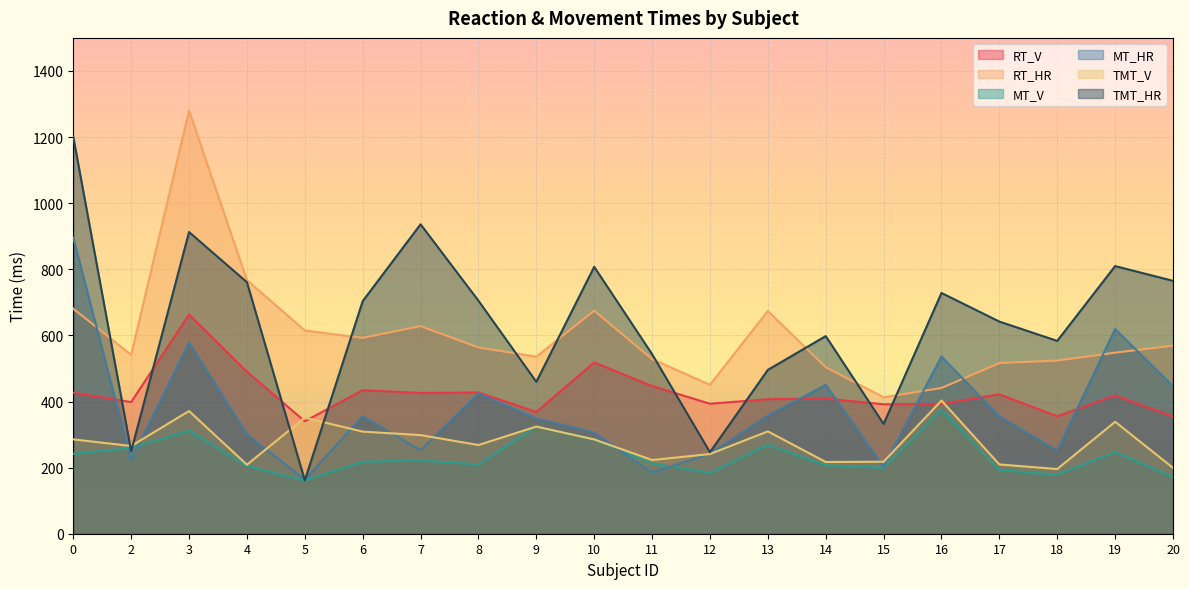

Between 10 and 16, which is larger?

10